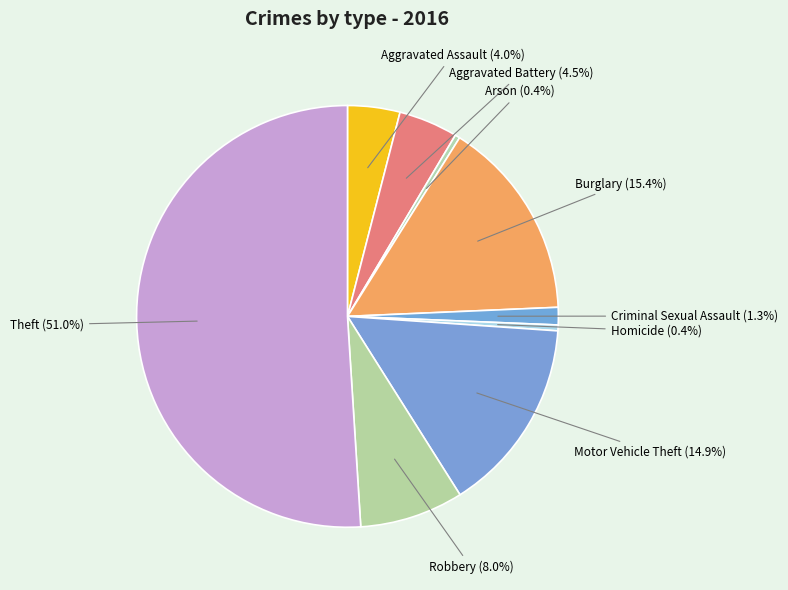

To the nearest percent, what is the difference between the largest and smallest slice percentages?

51%